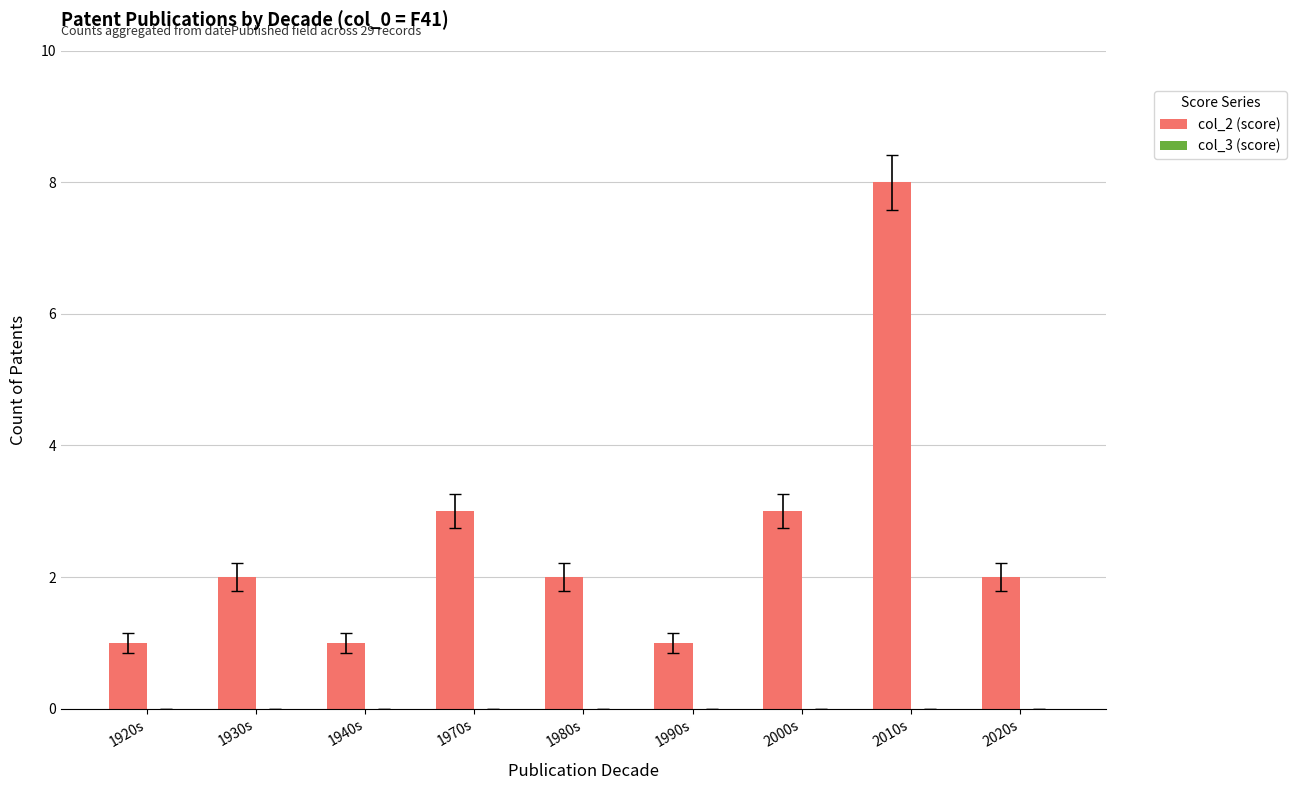

Are the bars grouped side by side (vs. stacked)?

No